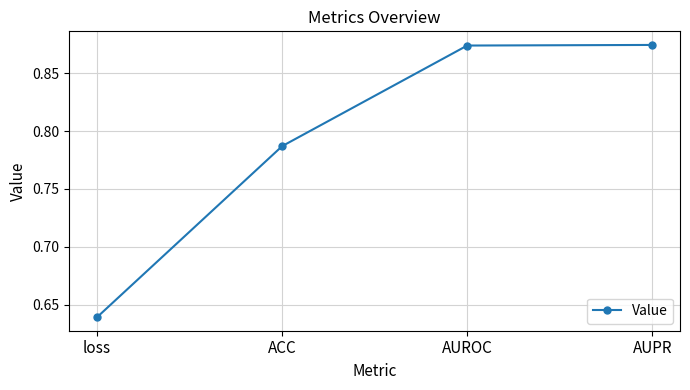

Count the values in the range 0 to 1.

4